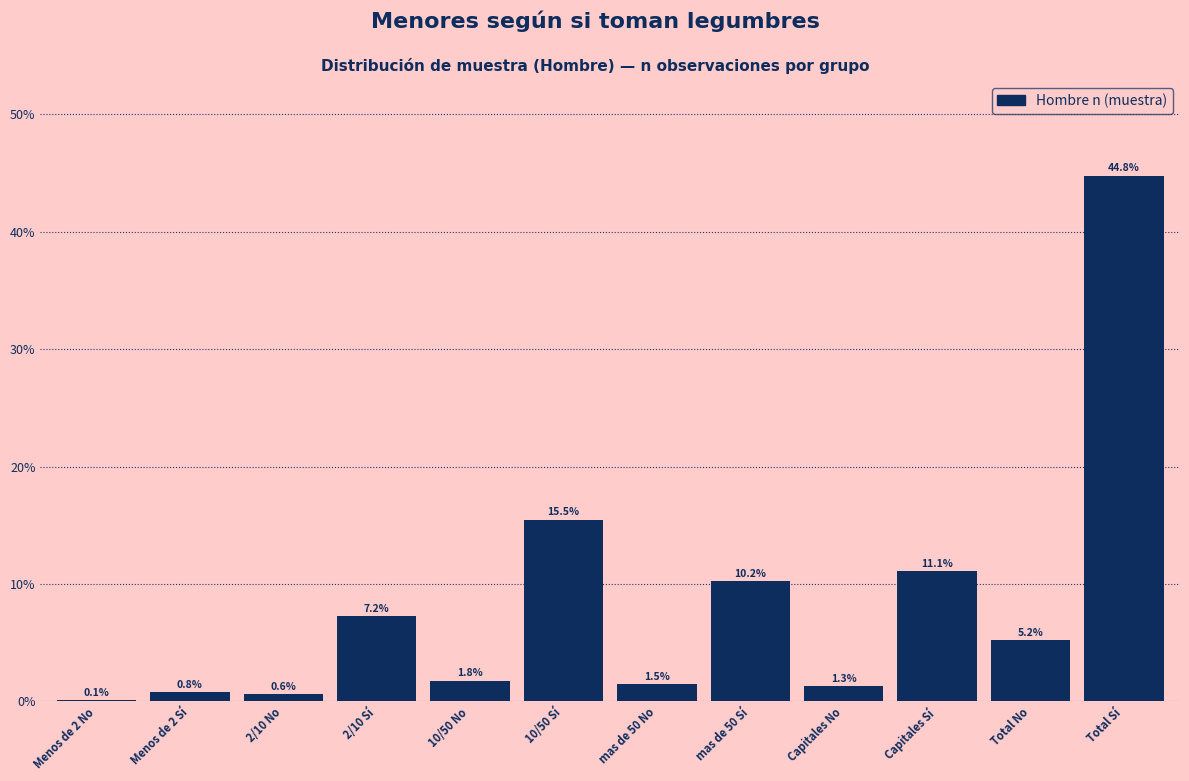

Reading left to right, transcribe all the data shown in this chart.

Menos de 2 No=0.1	Menos de 2 Sí=0.8	2/10 No=0.6	2/10 Sí=7.2	10/50 No=1.8	10/50 Sí=15.5	mas de 50 No=1.5	mas de 50 Sí=10.2	Capitales No=1.3	Capitales Sí=11.1	Total No=5.2	Total Sí=44.8